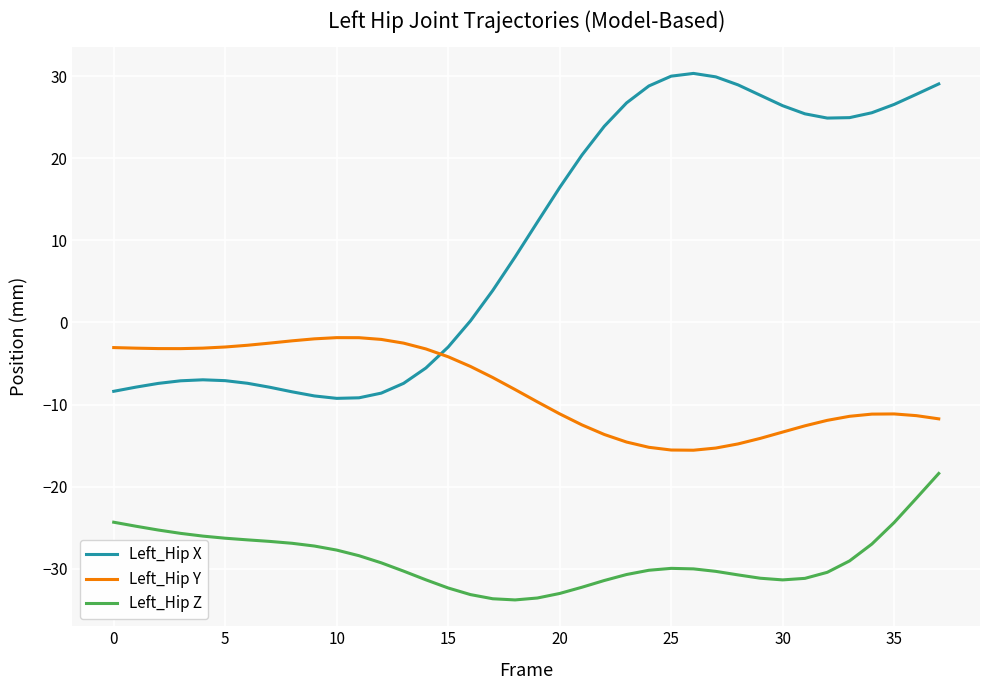

What are all the series names shown in the legend?

Left_Hip X, Left_Hip Y, Left_Hip Z